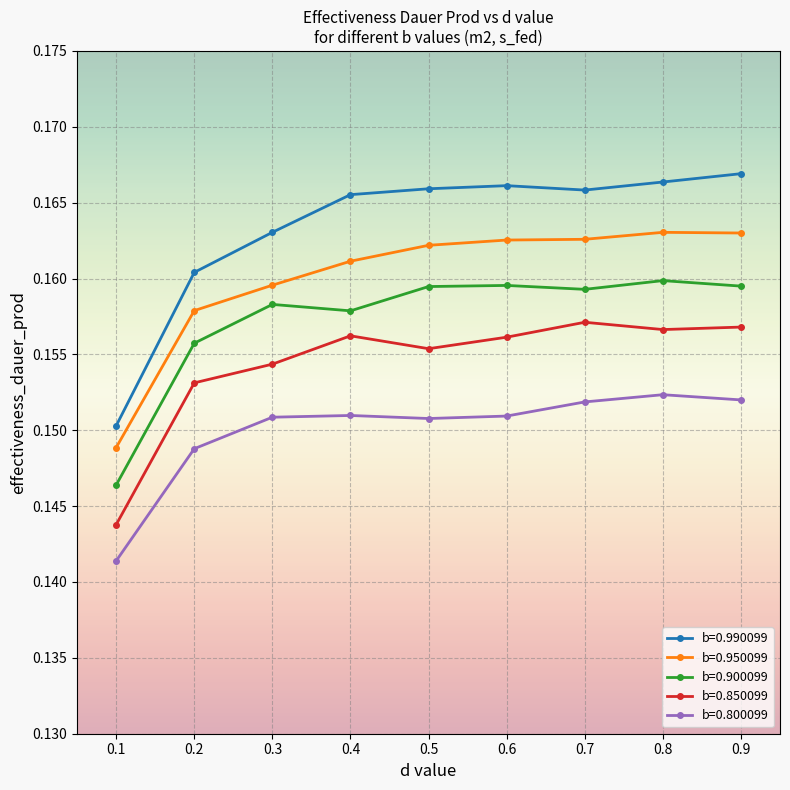

True or false: b=0.800099 has a value of 0.1 at 0.9.

False